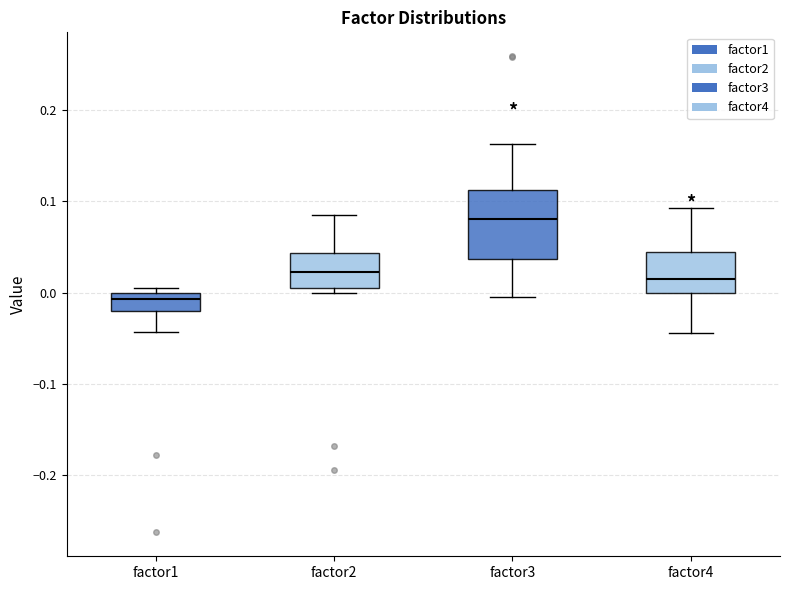

Where does the lower whisker of the box for factor1 end on the y-axis? The values are not printed on the chart, so give them approximately, as read against the axis.

-0.04